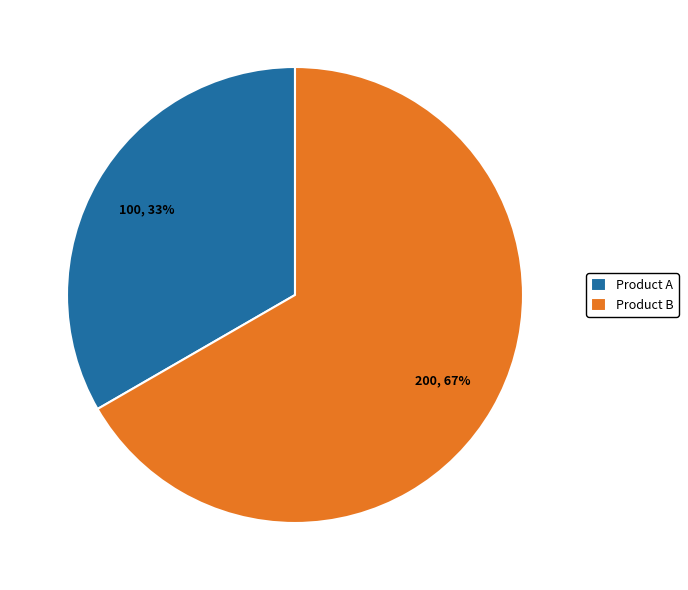

Combined, do Product B and Product A account for over 50%?

Yes